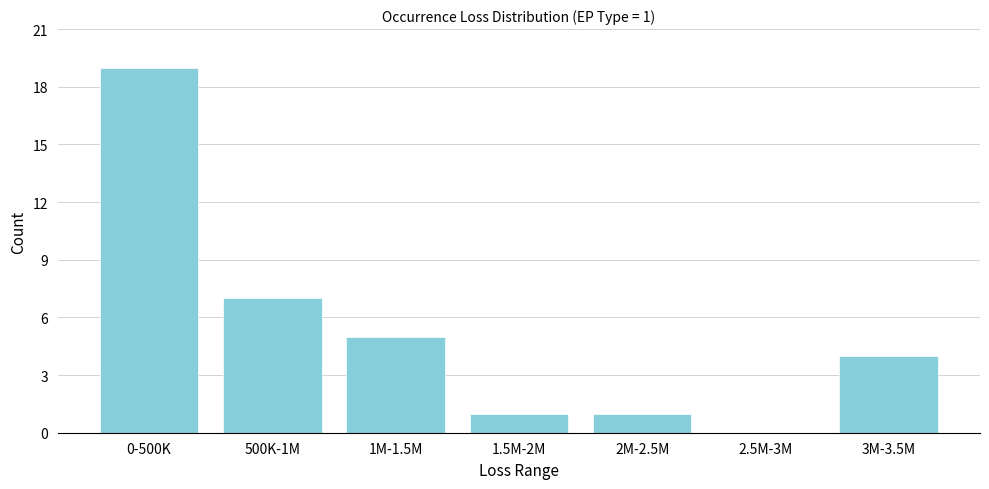

Reading left to right, list all the values displayed in this chart.

0-500K=19	500K-1M=7	1M-1.5M=5	1.5M-2M=1	2M-2.5M=1	2.5M-3M=0	3M-3.5M=4